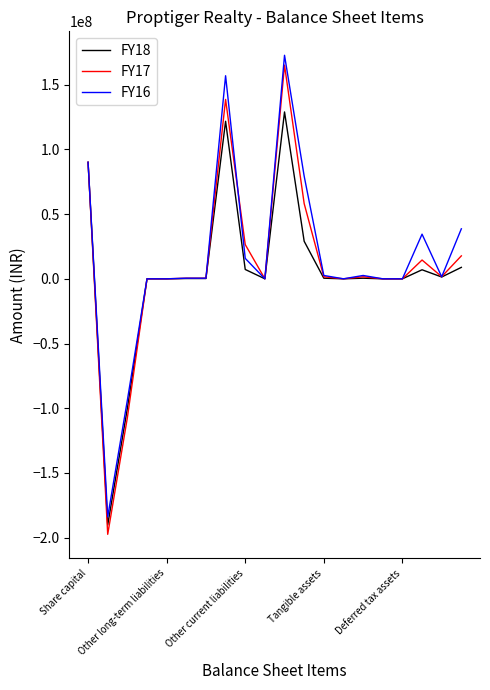

At how many categories does at least one series exceed 159197707?

1